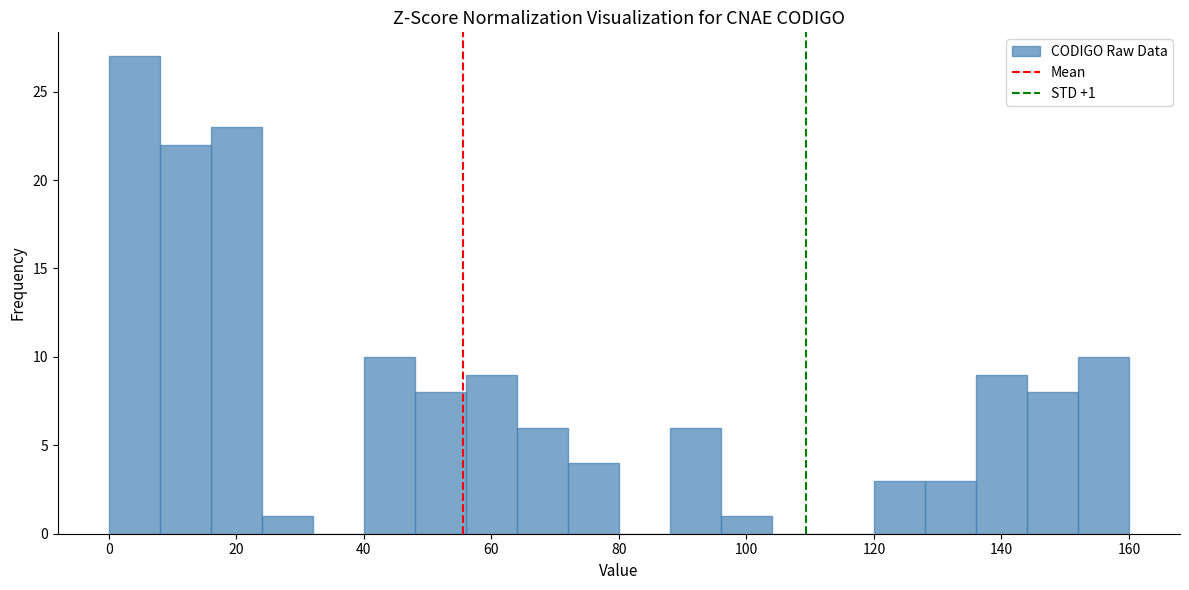

Over which range of the x-axis is the bar tallest?

0 to 8